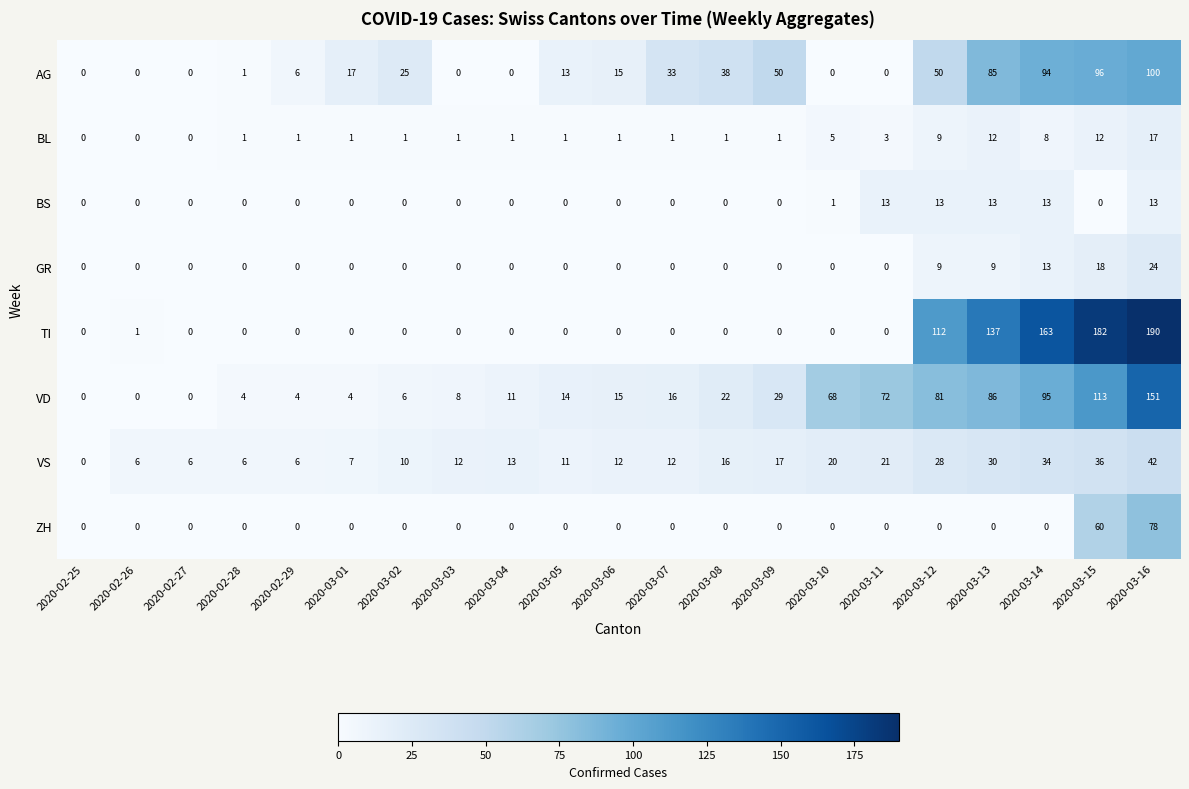

The value of VD at 2020-03-04 is 6. True or false?

False